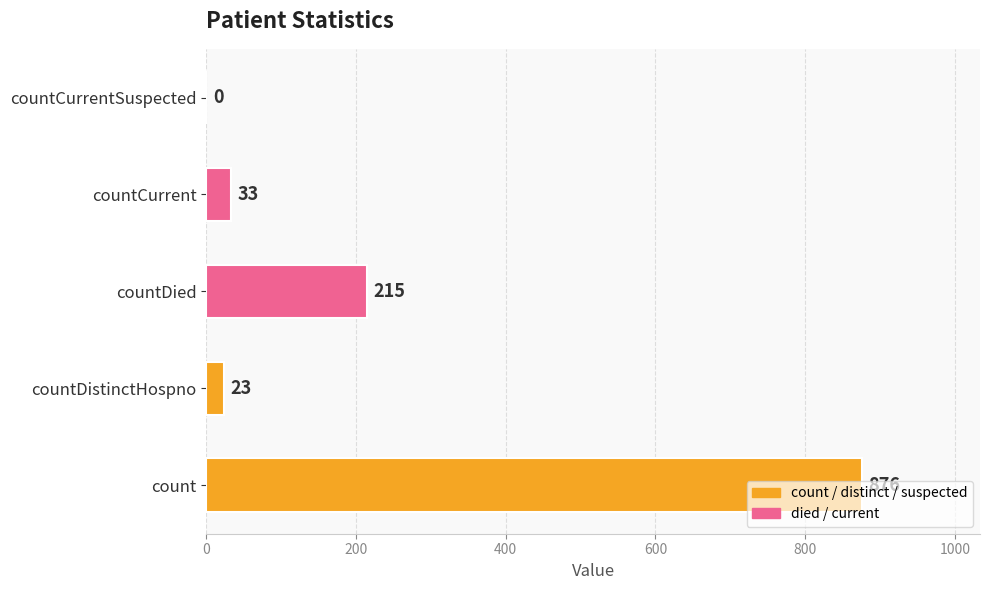

Is it true that the value at countDistinctHospno is 23?

True